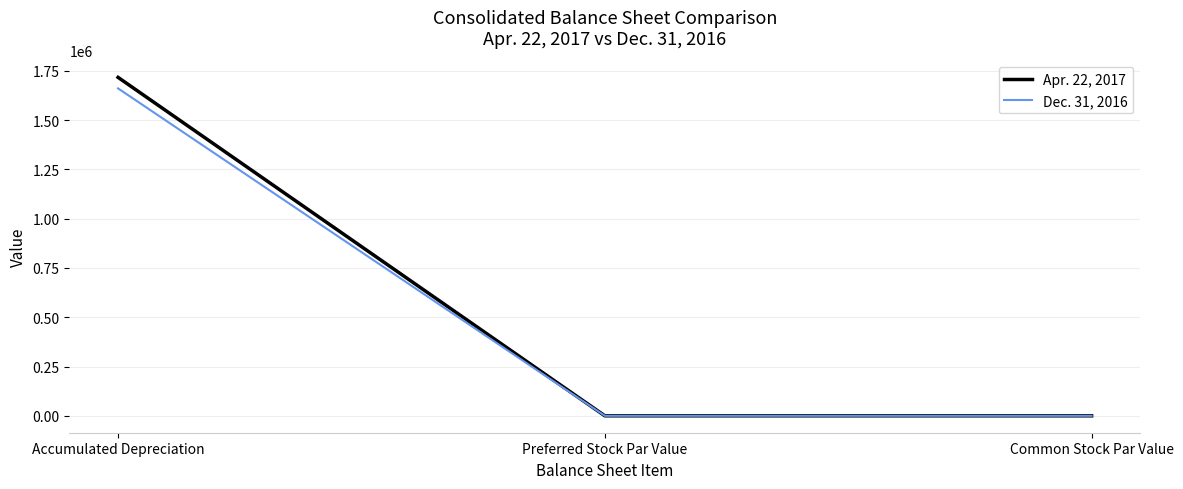

What is the greatest value displayed?

1716511.0